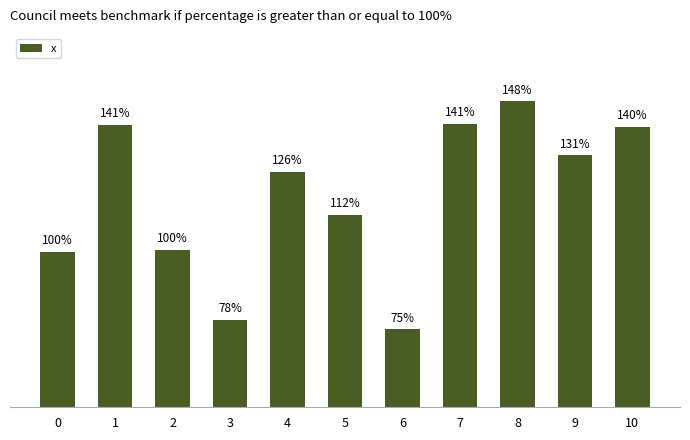

List the labels in order of value, smallest first.

6, 3, 0, 2, 5, 4, 9, 10, 1, 7, 8